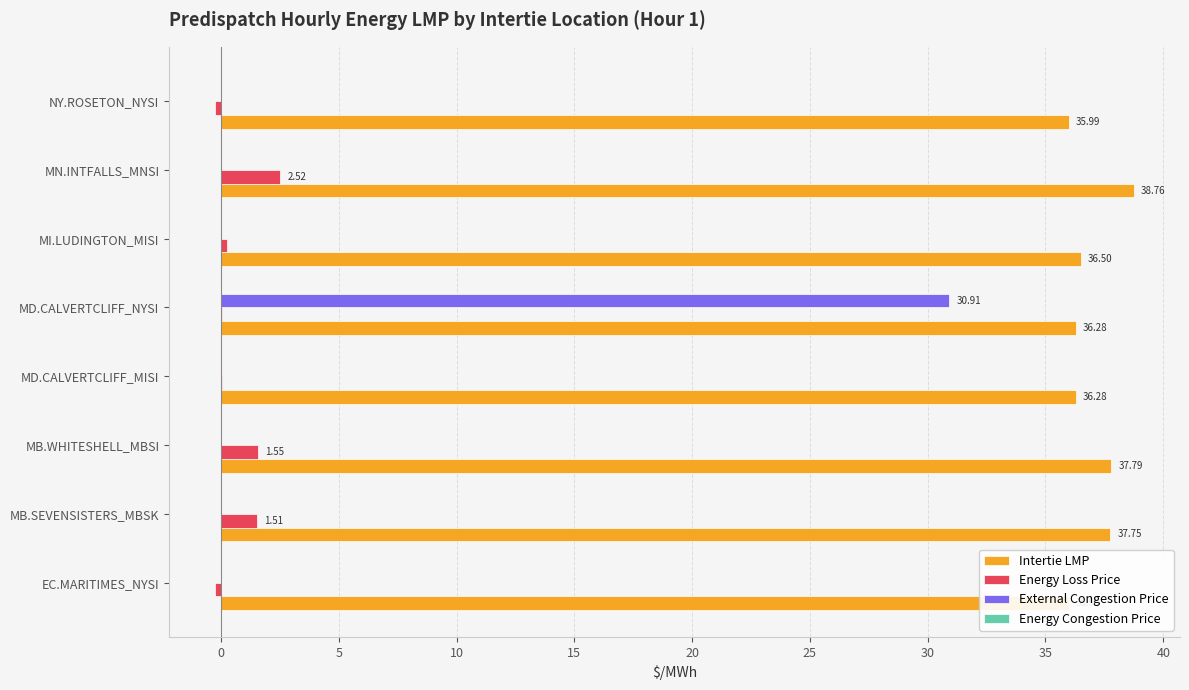

What is the smallest value displayed?

-0.2